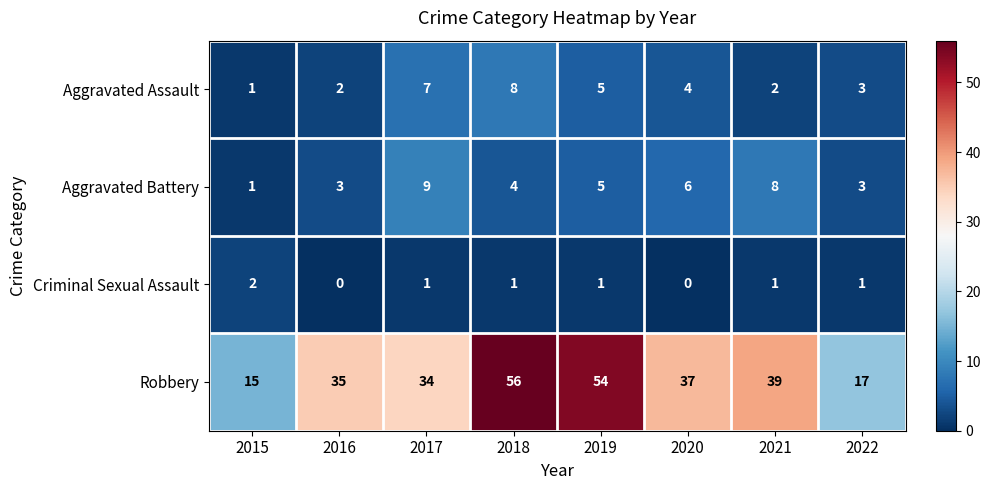

Which series has the widest spread of values?

Robbery